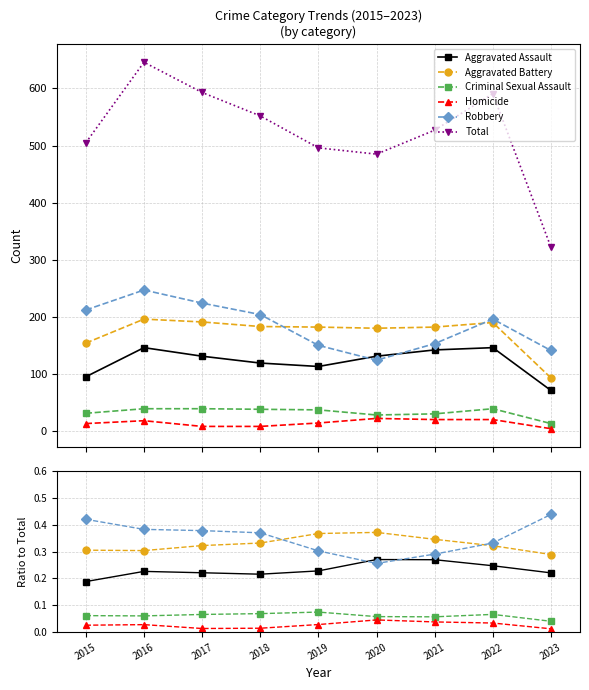

How many data points in Total are less than 527?

4